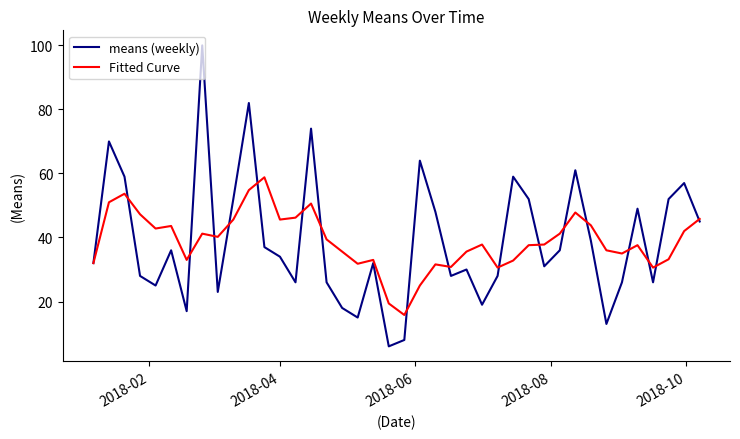

List the series in order of their peak value, highest first.

means (weekly), Fitted Curve